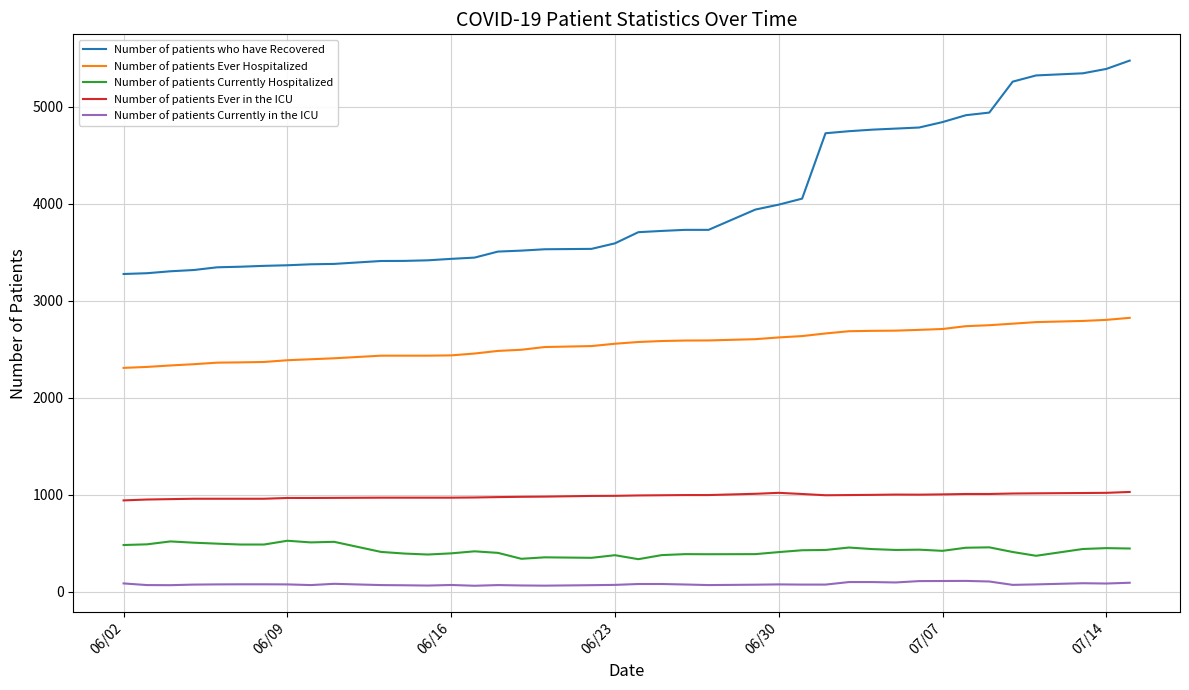

List the series in order of their peak value, lowest first.

Number of patients Currently in the ICU, Number of patients Currently Hospitalized, Number of patients Ever in the ICU, Number of patients Ever Hospitalized, Number of patients who have Recovered